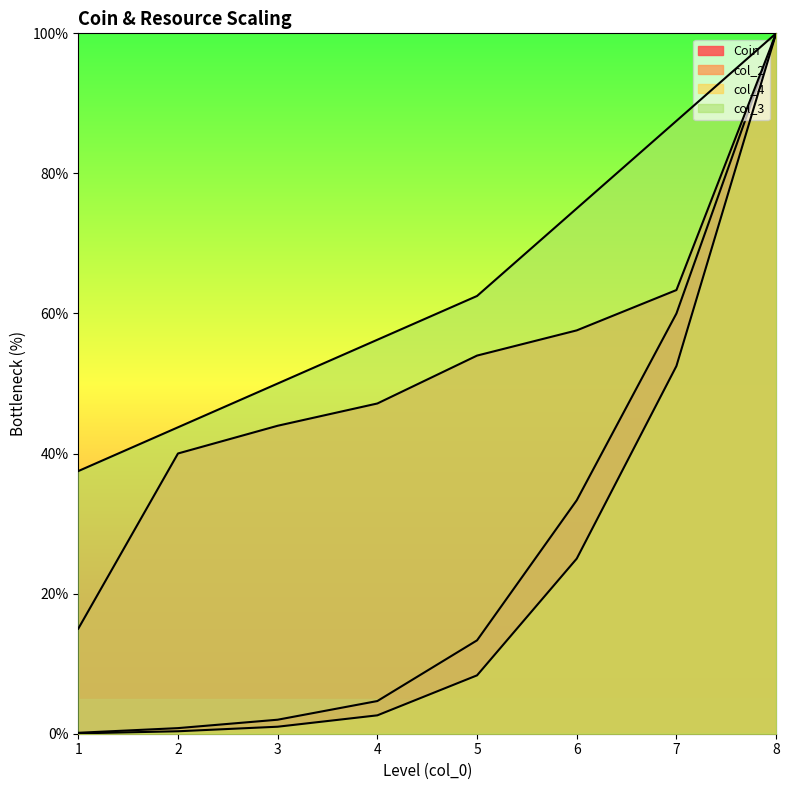

Which series has the widest spread of values?

col_4